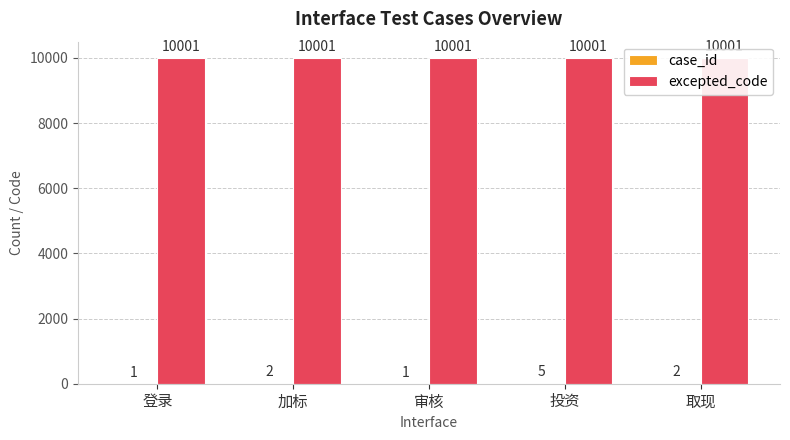

Is the value of excepted_code at 审核 greater than the value of case_id at 取现?

Yes